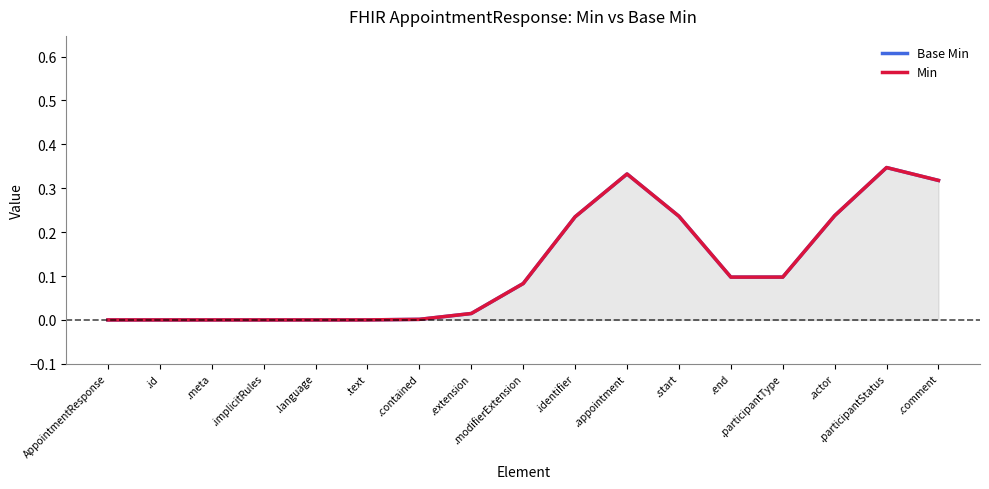

How many positive values does the Min series have?

12